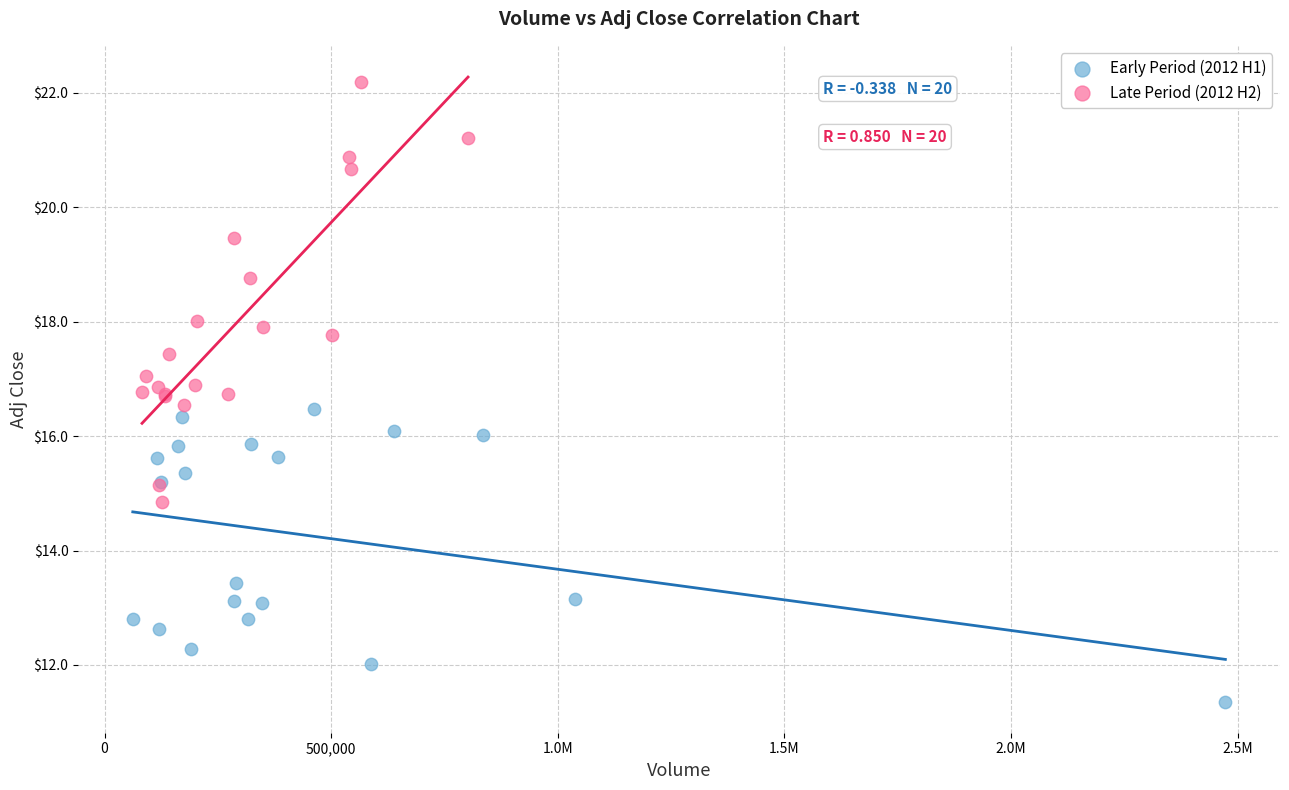

Which series reaches the minimum Y coordinate?

Early Period (2012 H1)